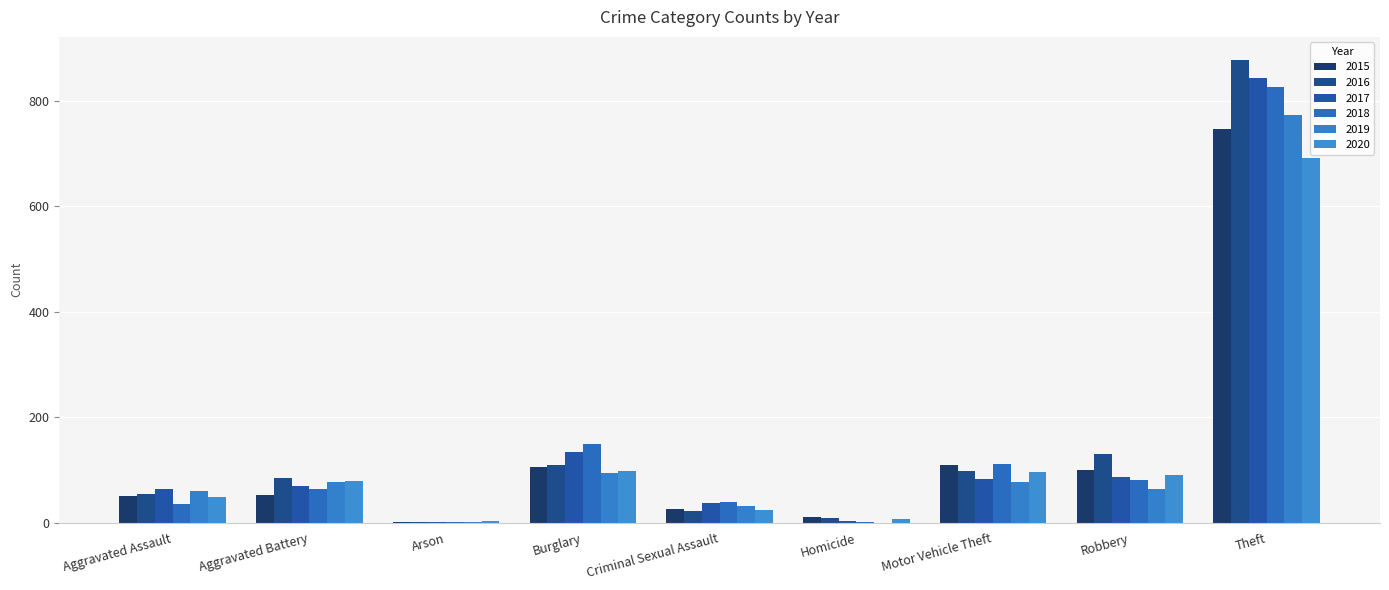

What is the sum of the 2016 values at Arson and Burglary?

110